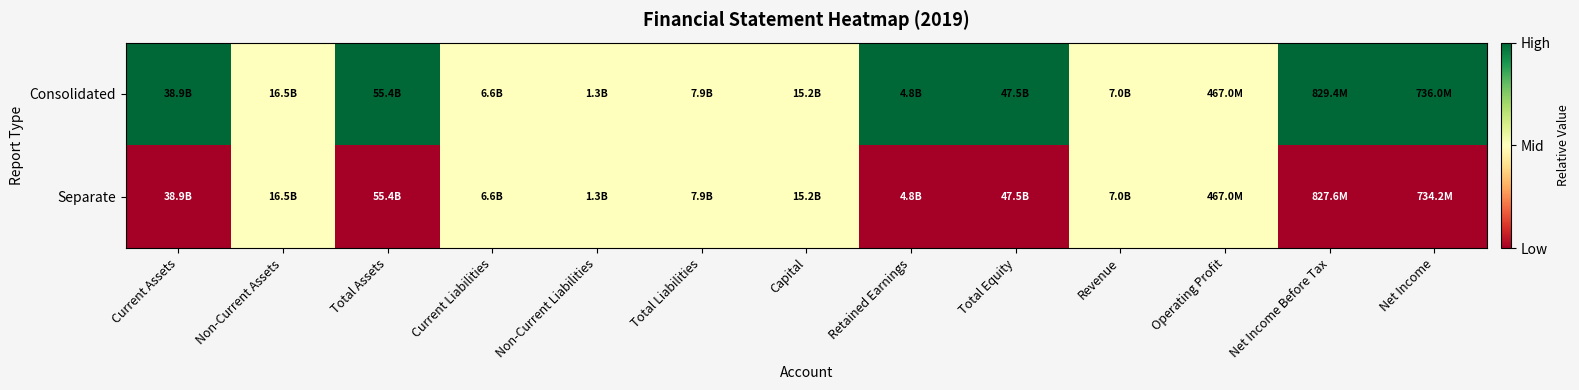

Reading left to right, what are all the values shown in this chart?

Consolidated: Current Assets=1.0	Non-Current Assets=0.5	Total Assets=1.0	Current Liabilities=0.5	Non-Current Liabilities=0.5	Total Liabilities=0.5	Capital=0.5	Retained Earnings=1.0	Total Equity=1.0	Revenue=0.5	Operating Profit=0.5	Net Income Before Tax=1.0	Net Income=1.0
Separate: Current Assets=0.0	Non-Current Assets=0.5	Total Assets=0.0	Current Liabilities=0.5	Non-Current Liabilities=0.5	Total Liabilities=0.5	Capital=0.5	Retained Earnings=0.0	Total Equity=0.0	Revenue=0.5	Operating Profit=0.5	Net Income Before Tax=0.0	Net Income=0.0